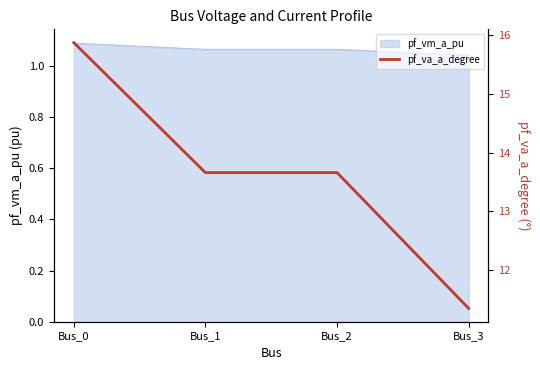

What is the minimum value shown in the chart?

11.3